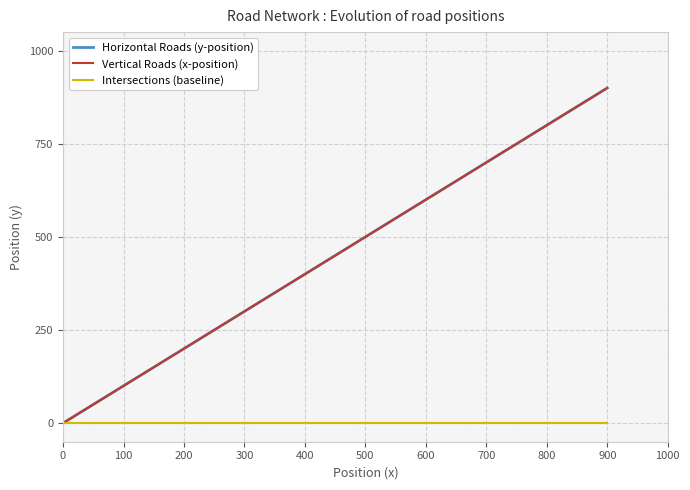

True or false: Horizontal Roads (y-position) has more than 0 points higher than both neighbors.

False